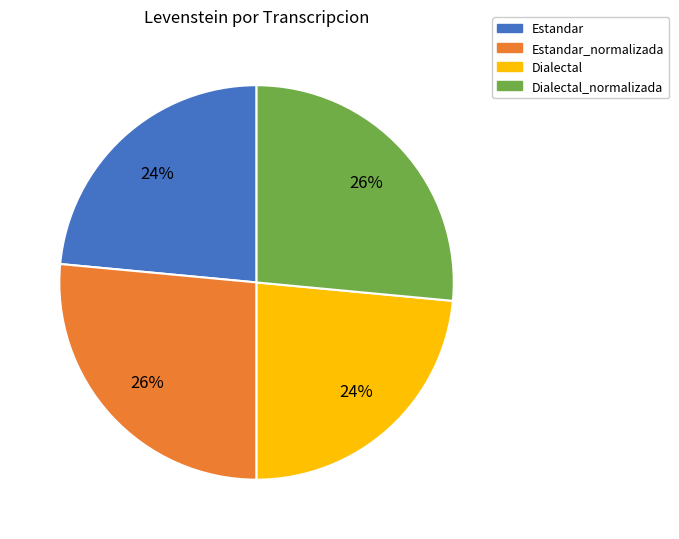

The Estandar_normalizada slice represents 36% of the pie. True or false?

False